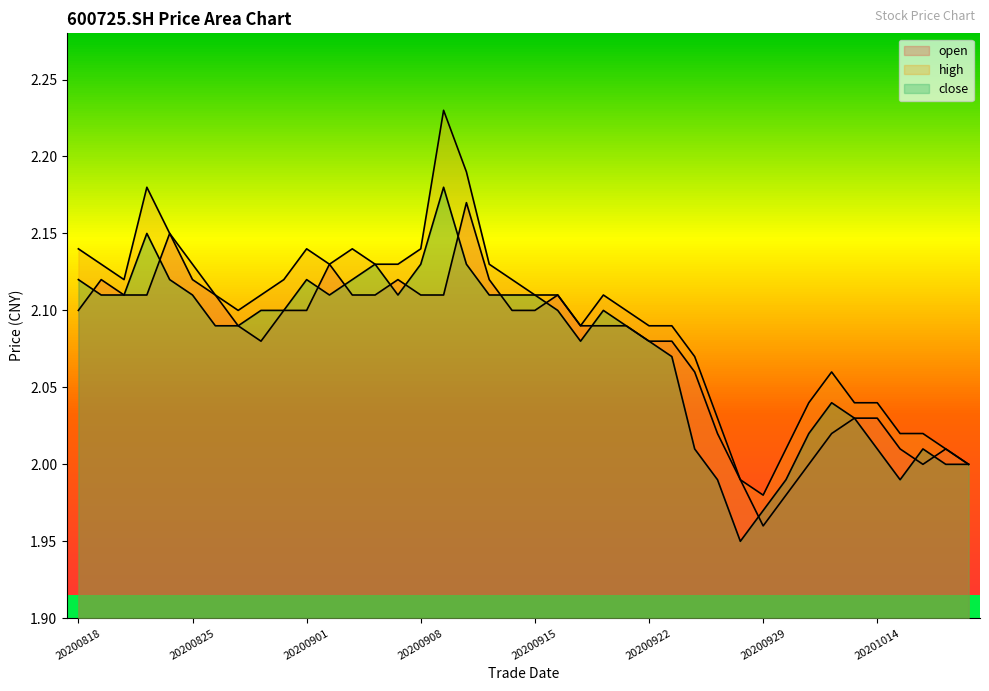

True or false: high and open cross at least once.

False